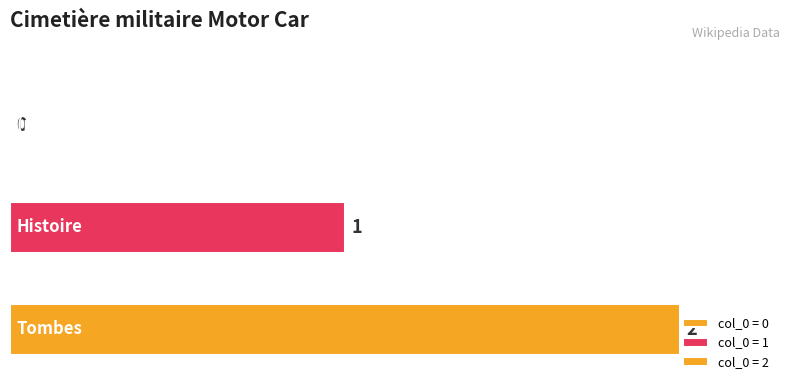

Reading left to right, transcribe all the data shown in this chart.

0	1	2